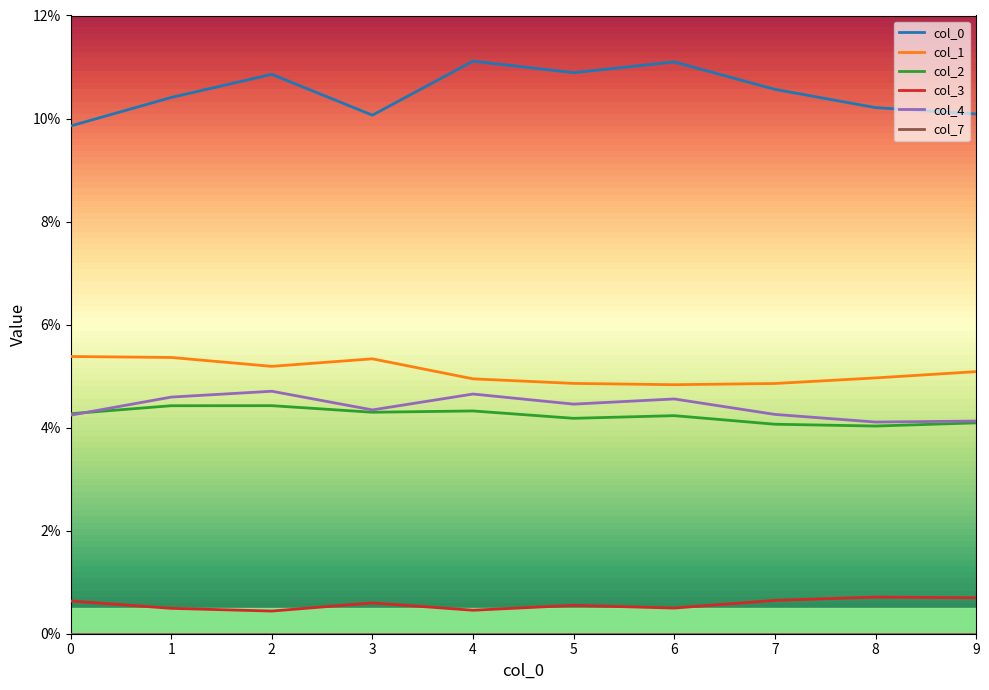

Does the chart have visible grid lines?

No